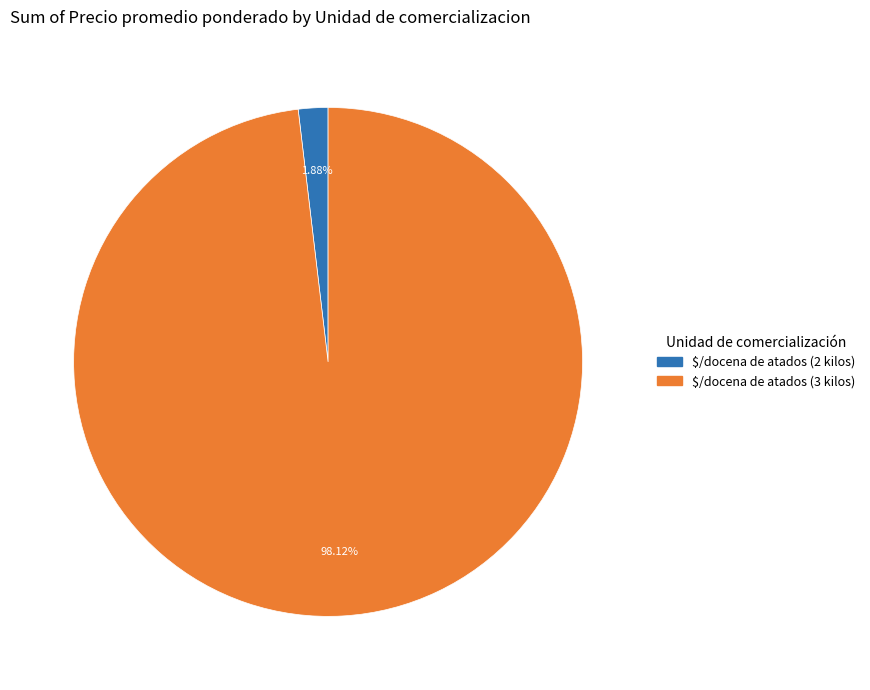

Does any single category account for the majority?

Yes